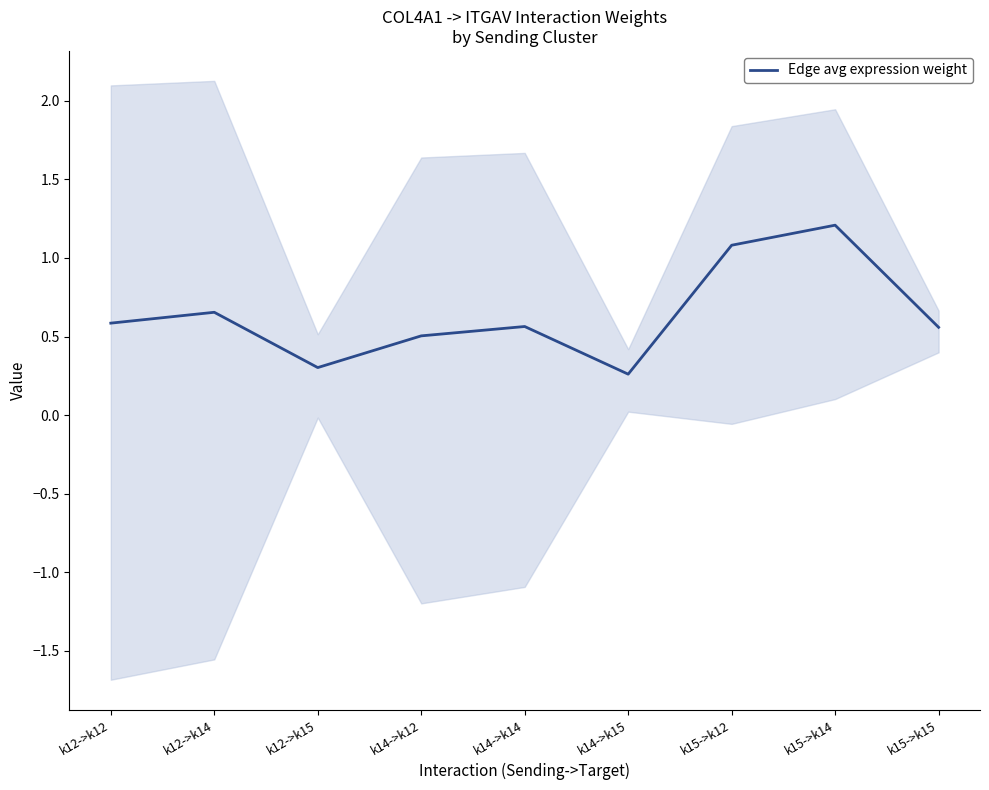

The value at k14->k12 is 0.5. True or false?

True